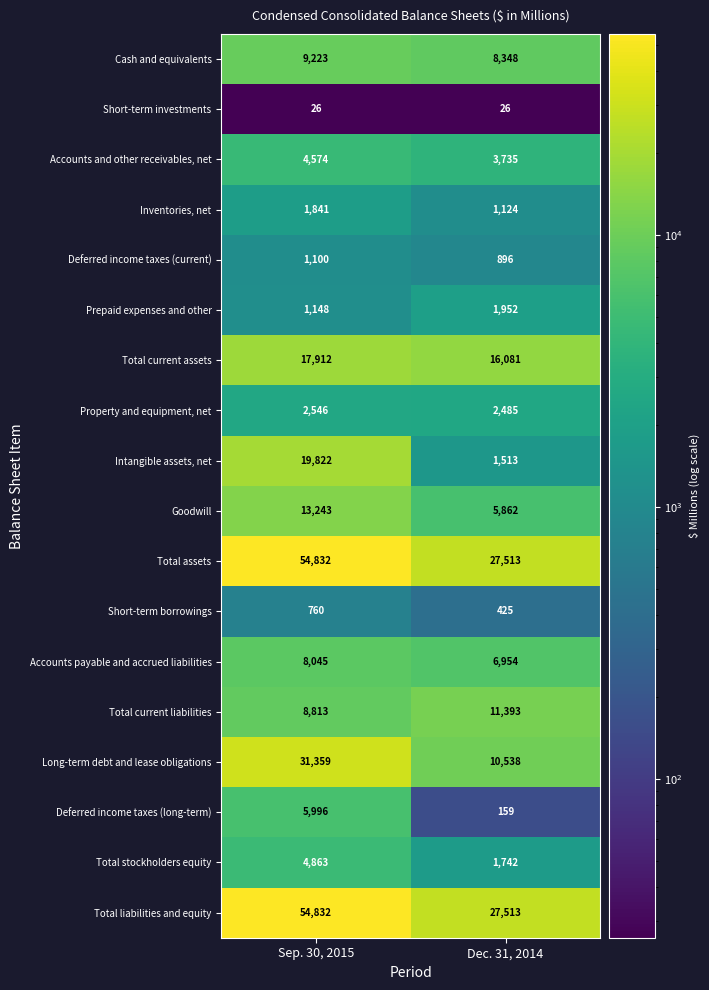

What is the difference between the highest and lowest values at Dec. 31, 2014?

27487